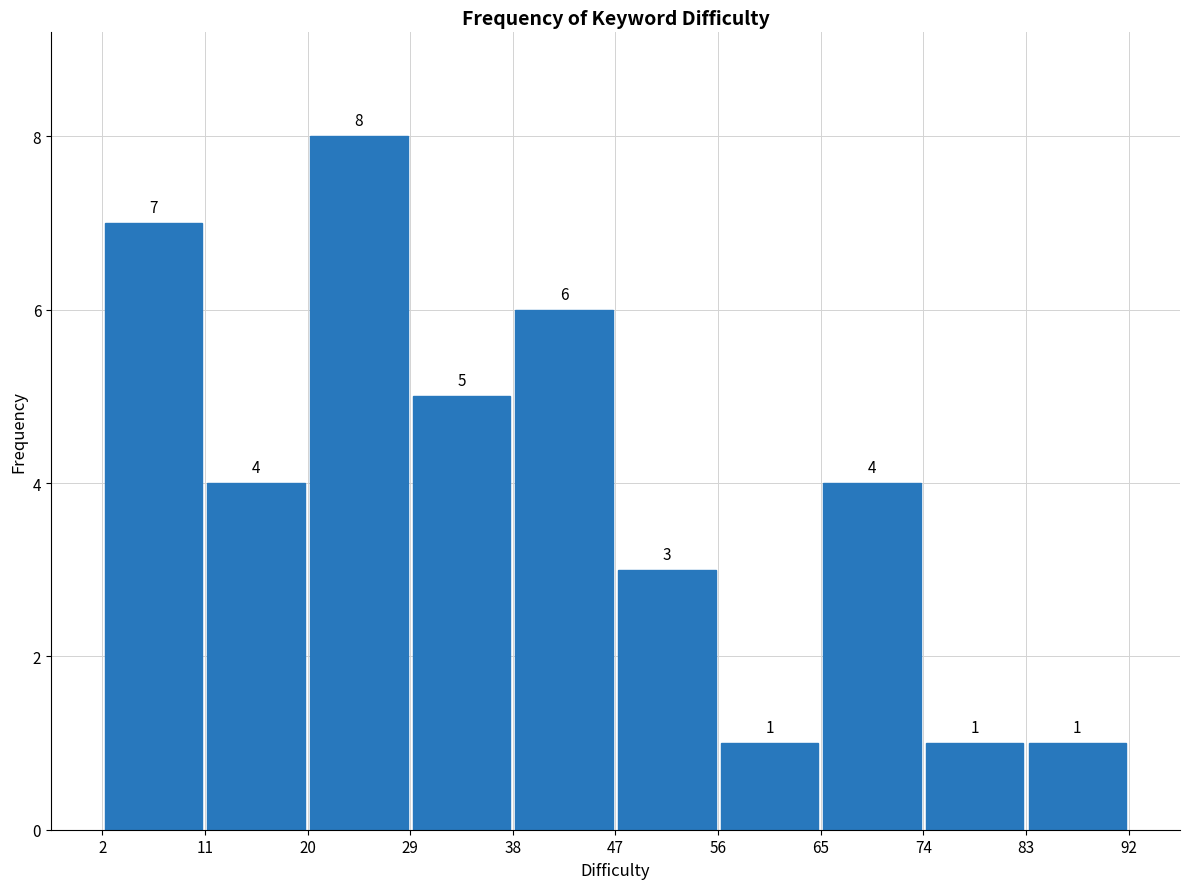

Over which range of the x-axis is the bar tallest?

20 to 29